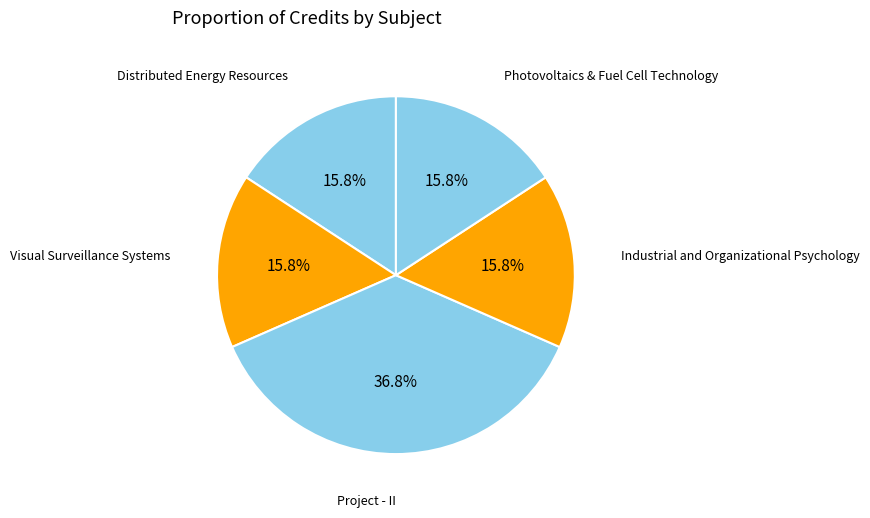

Which category has the biggest portion of the pie?

Project - II